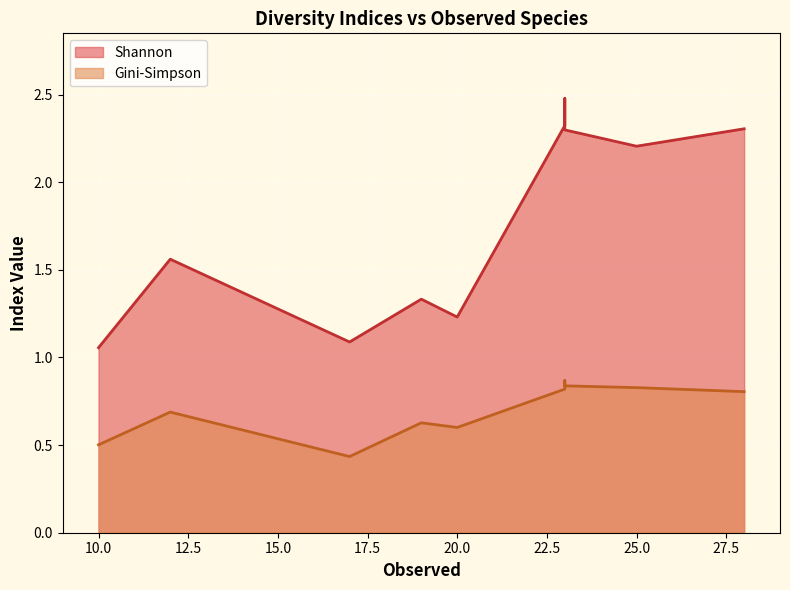

Between 23 and 17, which series saw the biggest shift?

Shannon